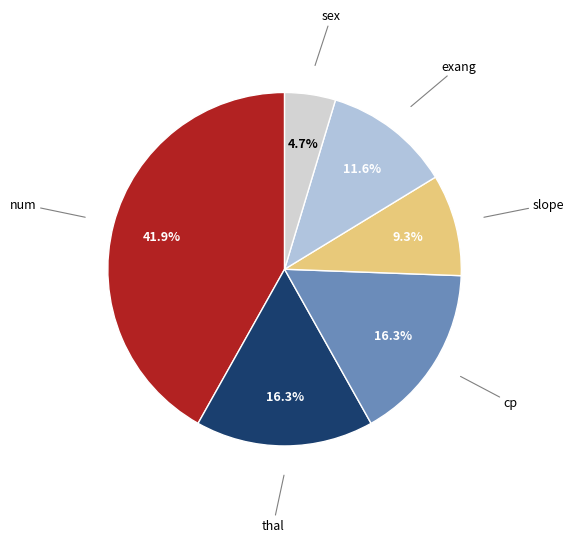

Which category has the biggest portion of the pie?

num